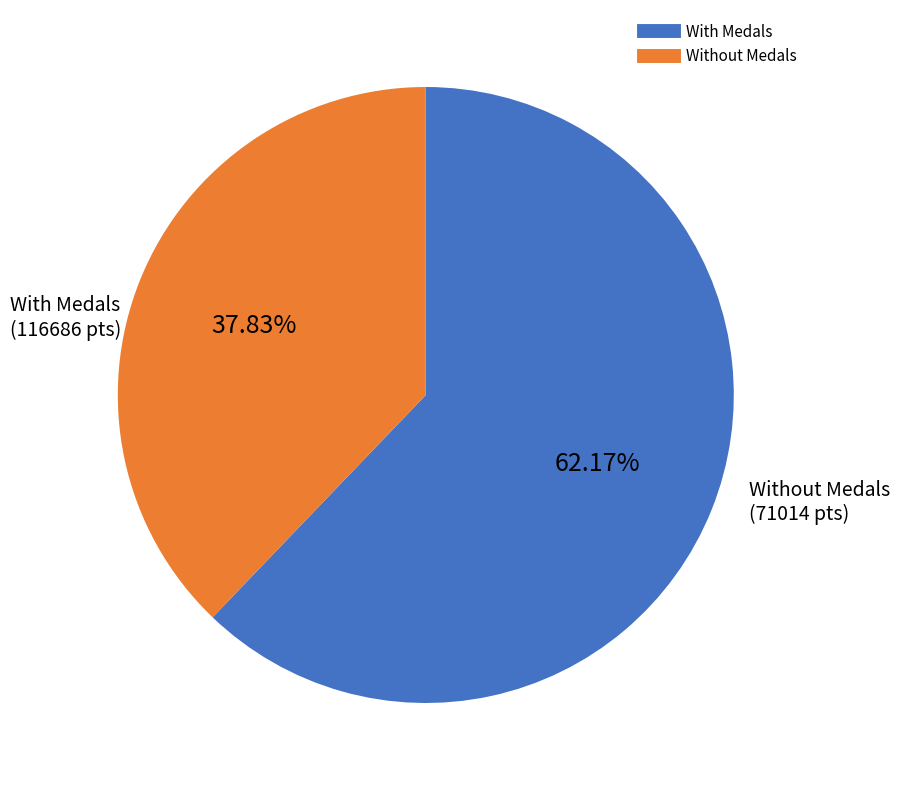

Is there any slice that represents more than half of the pie?

Yes